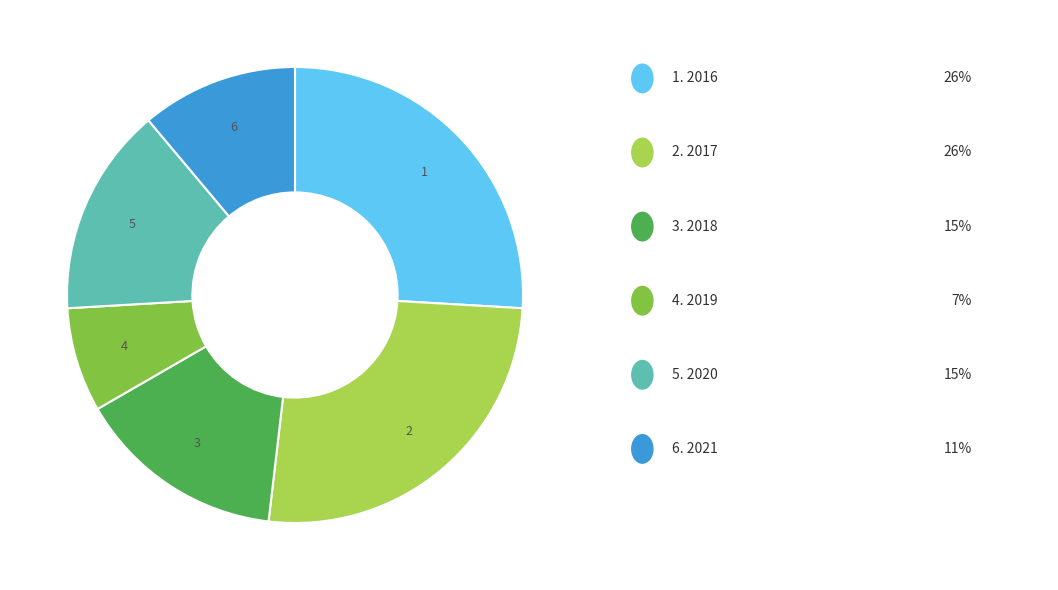

Does any single category account for the majority?

No